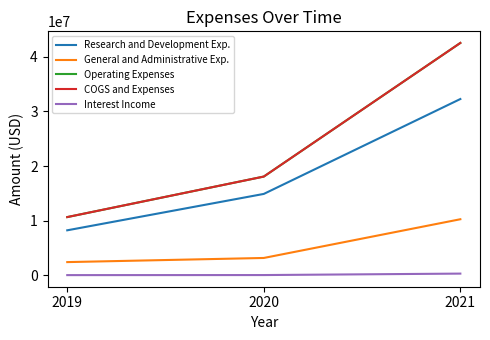

Is it true that General and Administrative Exp. equals 10263000 at 2021?

True